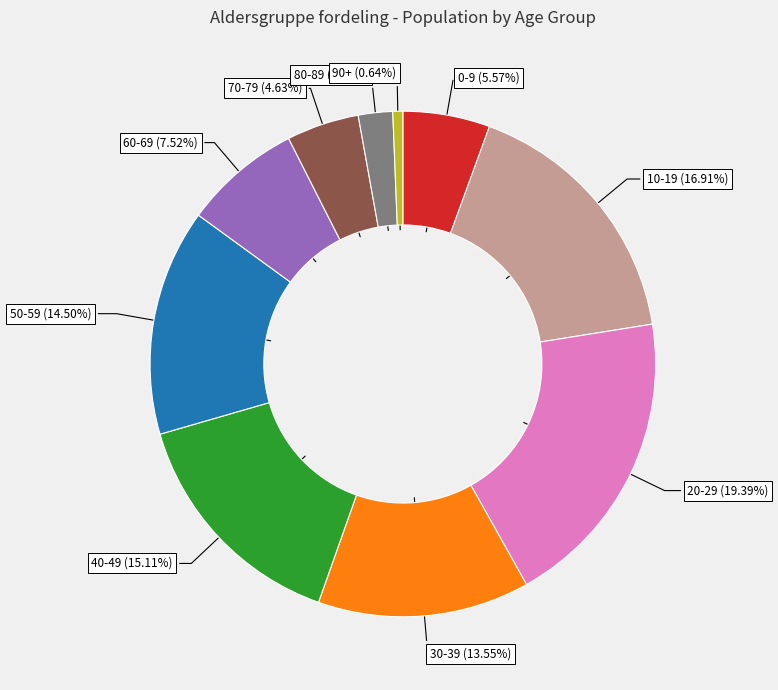

True or false: 40-49 accounts for 5% of the total.

False